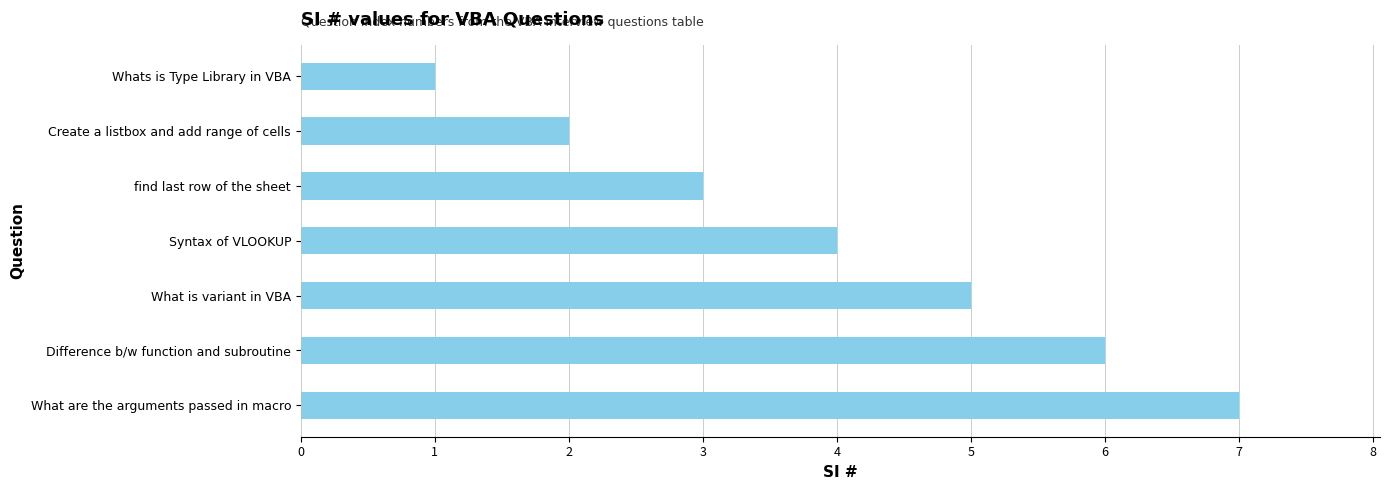

What is the average value?

4